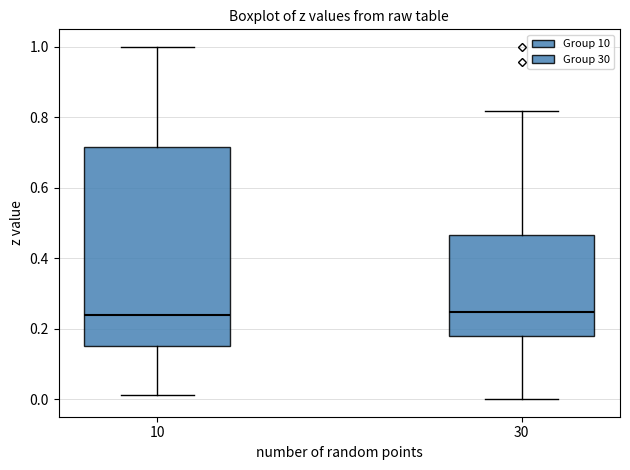

Where does the median line of the box at x = 10 sit on the y-axis? The values are not printed on the chart, so give them approximately, as read against the axis.

0.24